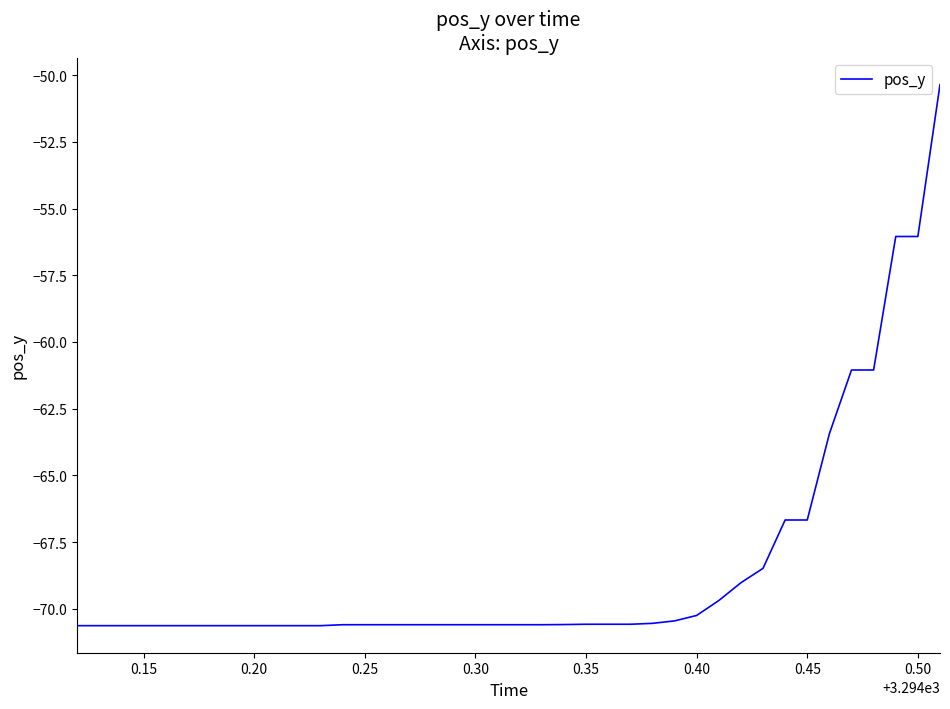

Reading right to left, extract all data points from this chart.

-50.3	-56.0	-56.0	-61.1	-61.1	-63.4	-66.7	-66.7	-68.5	-69.0	-69.7	-70.3	-70.5	-70.6	-70.6	-70.6	-70.6	-70.6	-70.6	-70.6	-70.6	-70.6	-70.6	-70.6	-70.6	-70.6	-70.6	-70.6	-70.6	-70.6	-70.6	-70.6	-70.6	-70.6	-70.6	-70.6	-70.6	-70.6	-70.6	-70.6